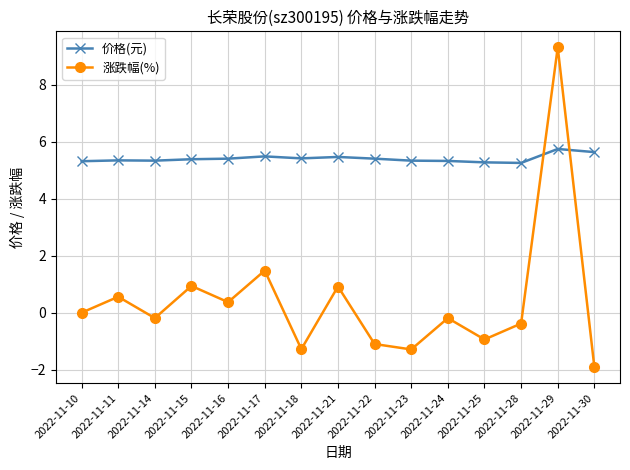

Which series has the widest spread of values?

涨跌幅(%)